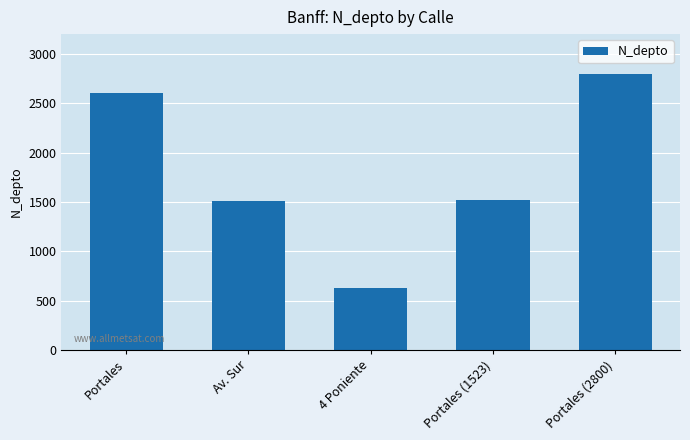

Reading left to right, list all the values displayed in this chart.

Portales=2608	Av. Sur=1508	4 Poniente=630	Portales (1523)=1523	Portales (2800)=2800